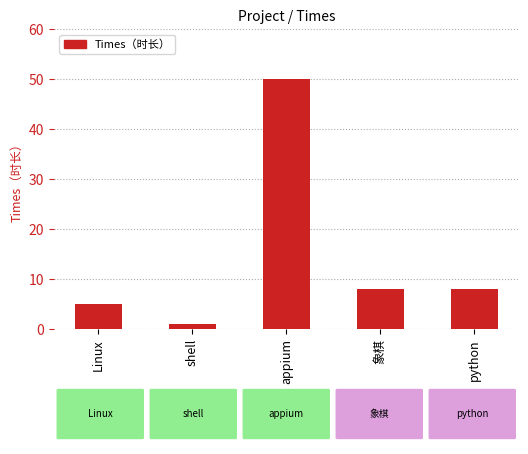

At which category does the chart reach its peak across all series?

appium